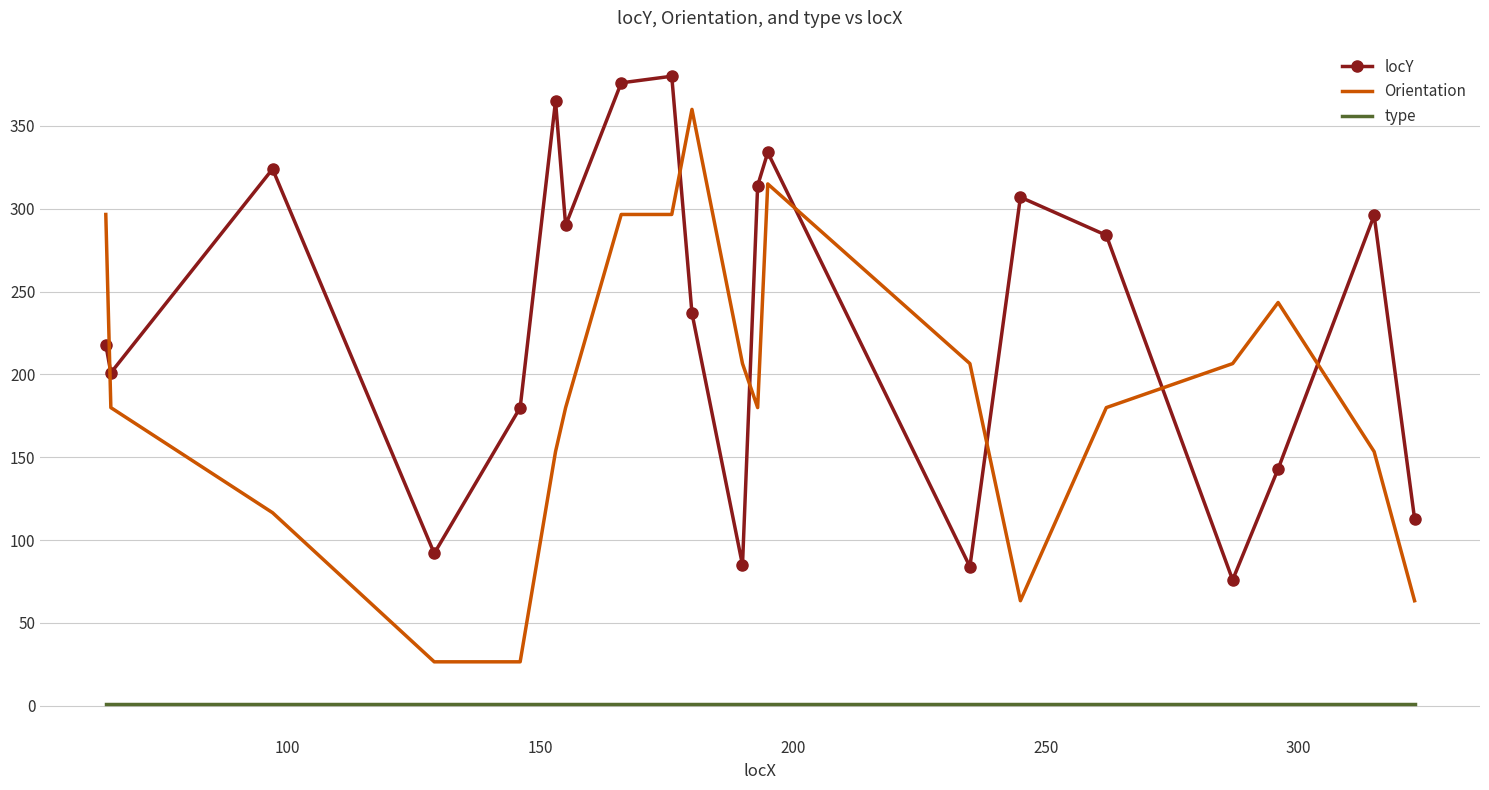

What is the lowest value of the locY series?

76.0